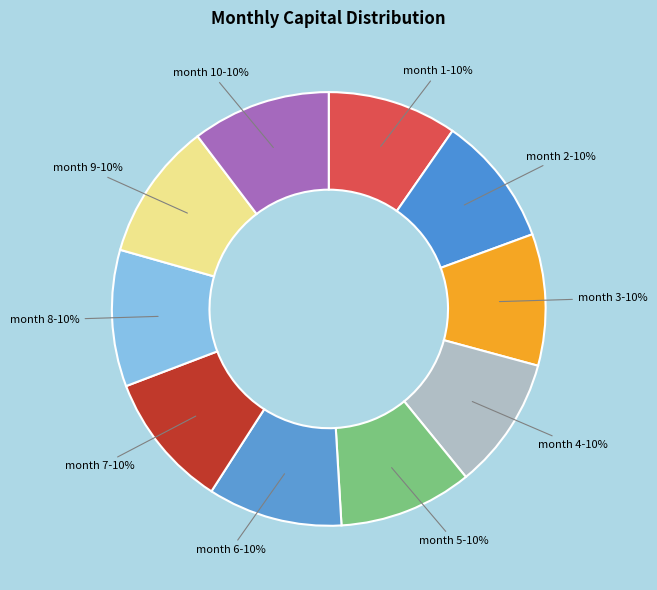

How many slices are in this pie chart?

10